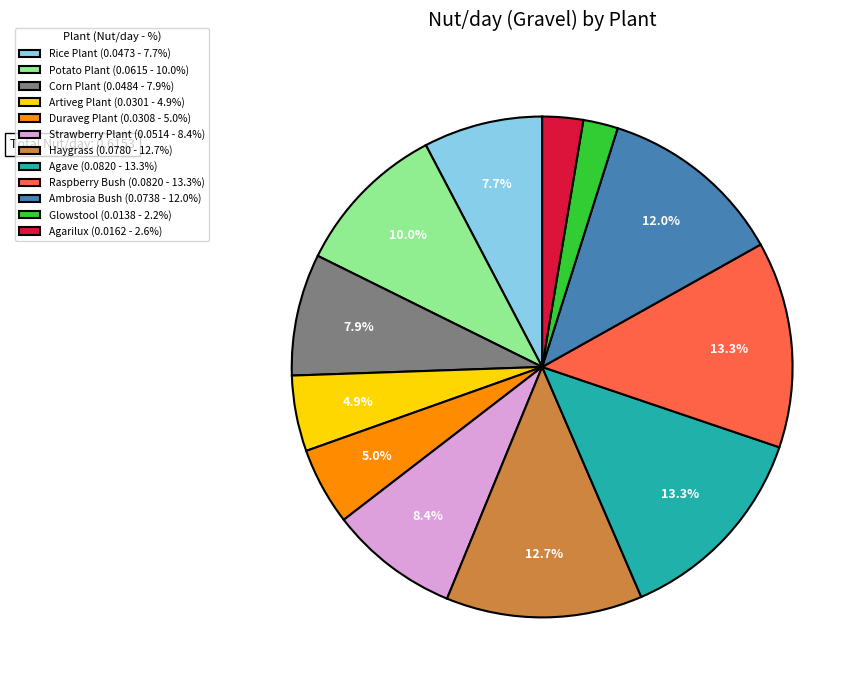

Between Haygrass and Agarilux, which is larger?

Haygrass